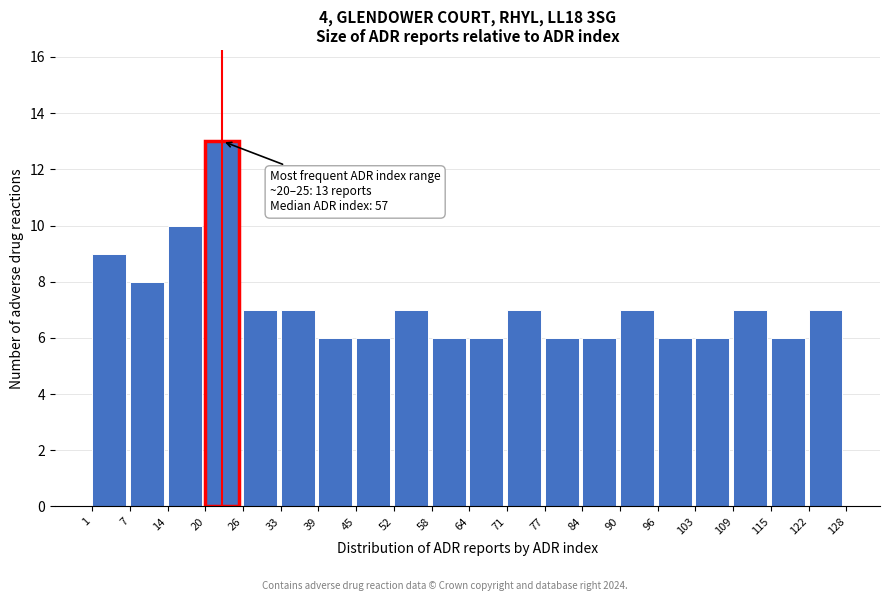

Which range on the x-axis has the tallest bar?

20 to 26